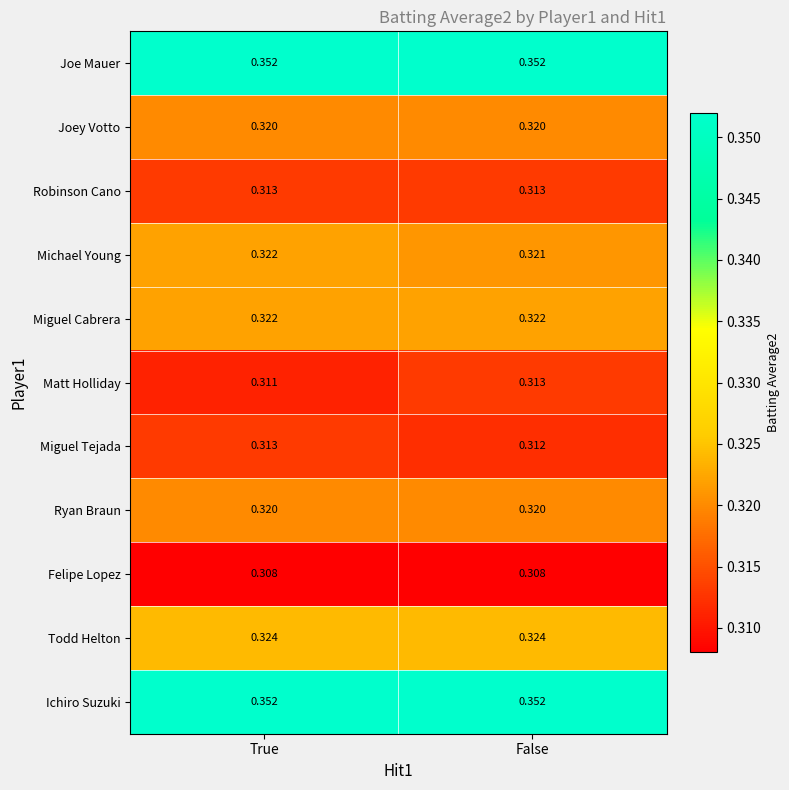

Which series changed the most between True and False?

Matt Holliday